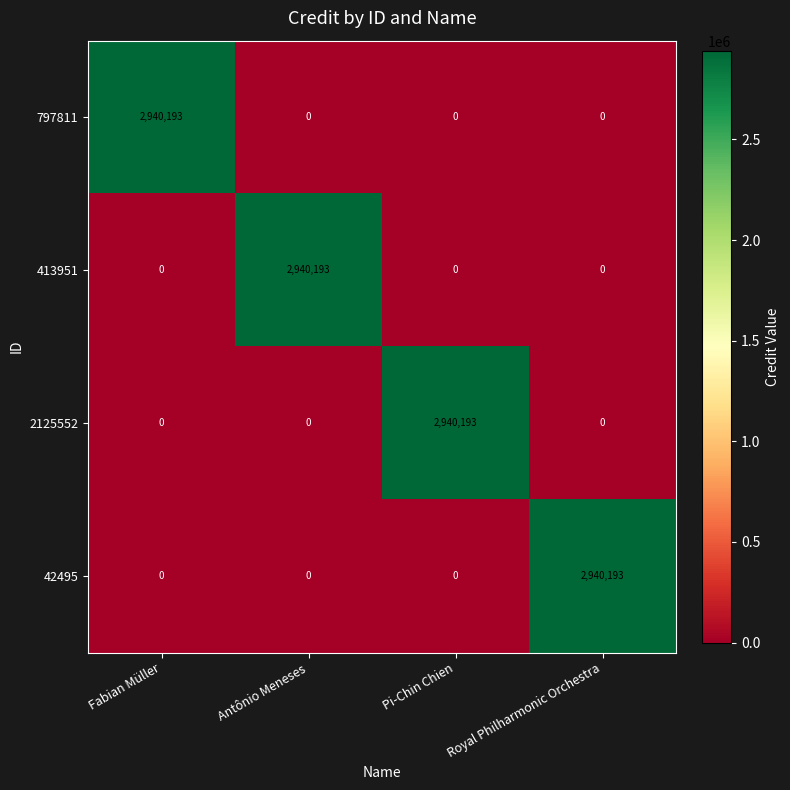

What is the average value of the 42495 series?

735048